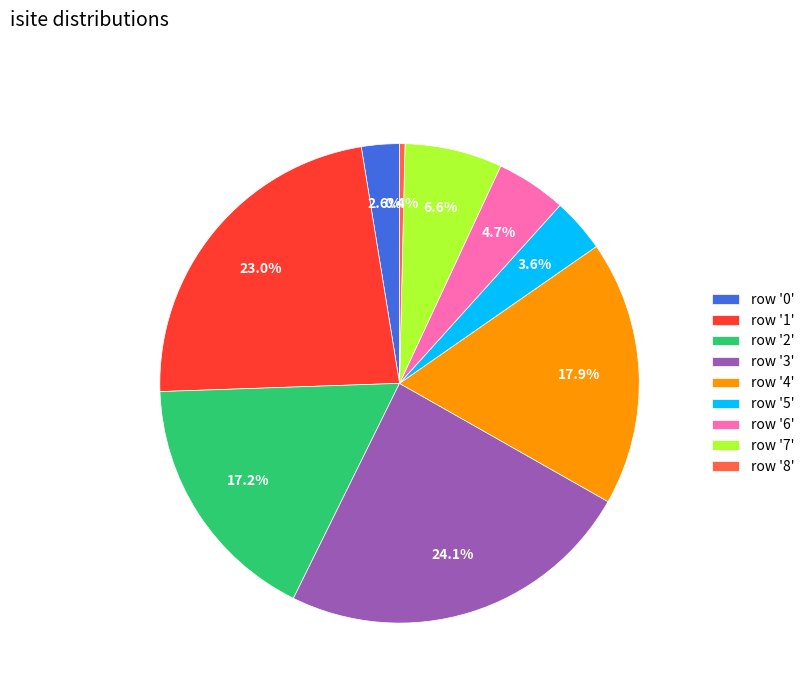

Is there a majority slice in this chart?

No